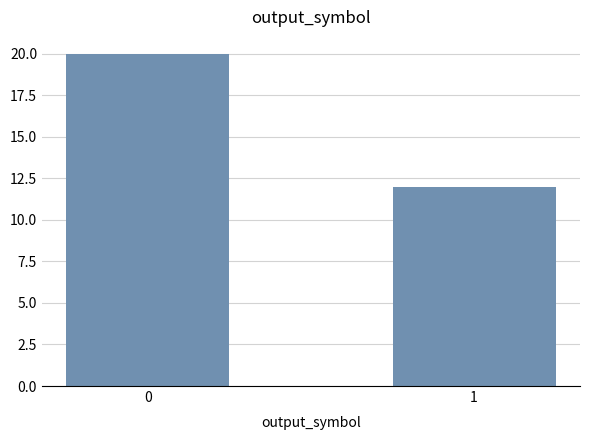

How many data points are less than 20?

1